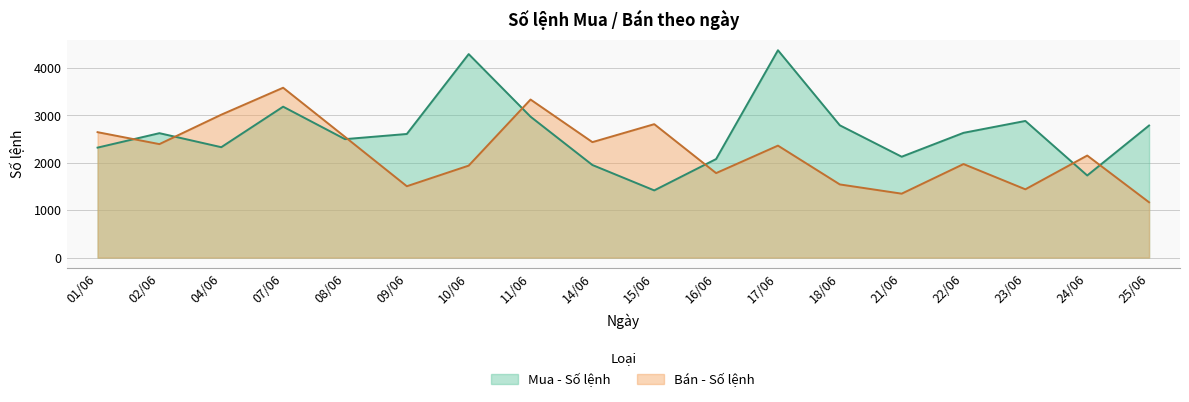

The Mua - Số lệnh series shows 2627 at 02/06. True or false?

True